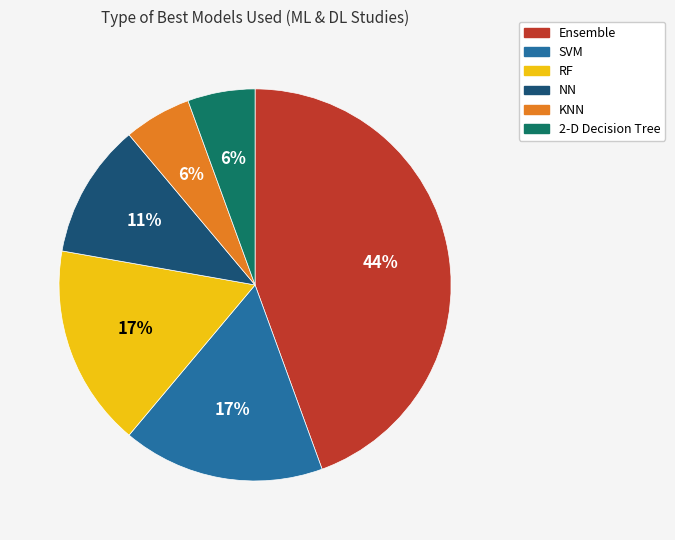

What is the largest slice in the pie chart?

Ensemble